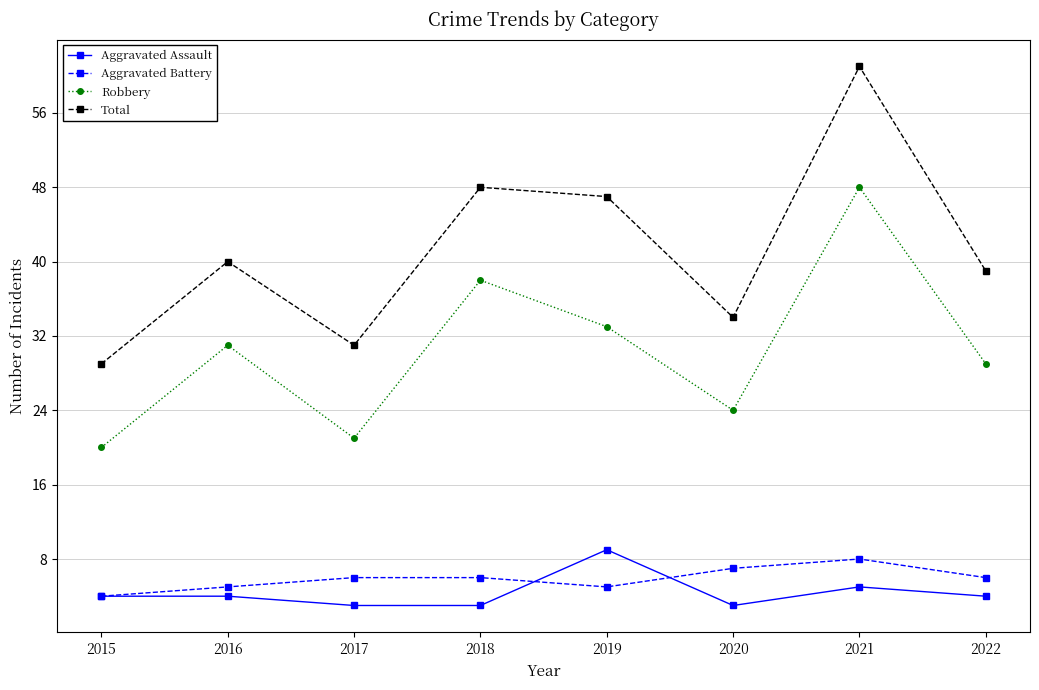

What is the value of the Aggravated Assault point at the 7th from the left?

5